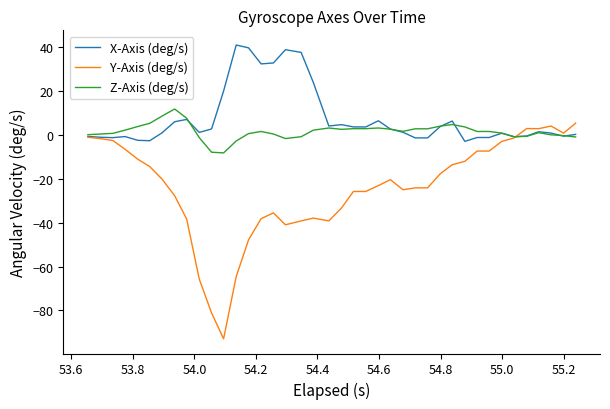

Does the chart have visible grid lines?

No